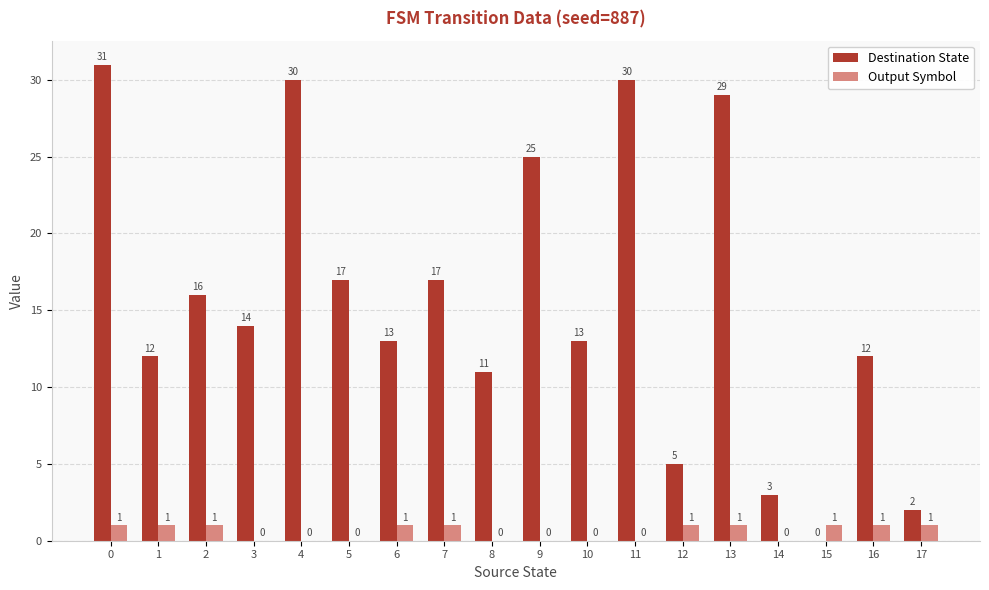

Reading left to right, transcribe all the data shown in this chart.

Destination State: 0=31	1=12	2=16	3=14	4=30	5=17	6=13	7=17	8=11	9=25	10=13	11=30	12=5	13=29	14=3	15=0	16=12	17=2
Output Symbol: 0=1	1=1	2=1	3=0	4=0	5=0	6=1	7=1	8=0	9=0	10=0	11=0	12=1	13=1	14=0	15=1	16=1	17=1